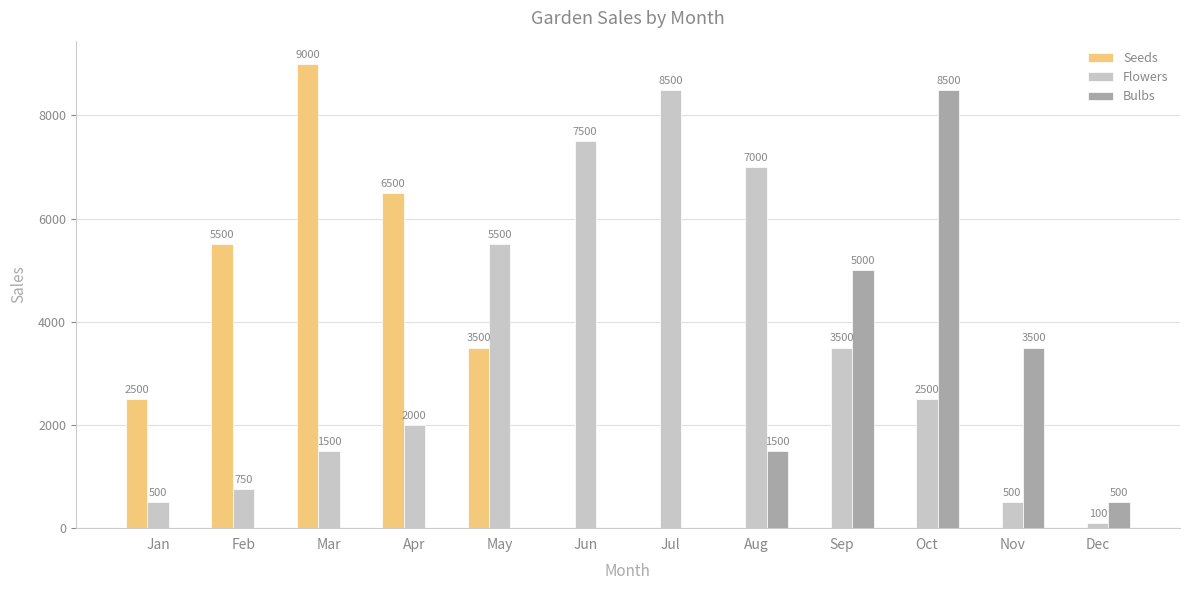

At which category does the chart reach its peak across all series?

Mar